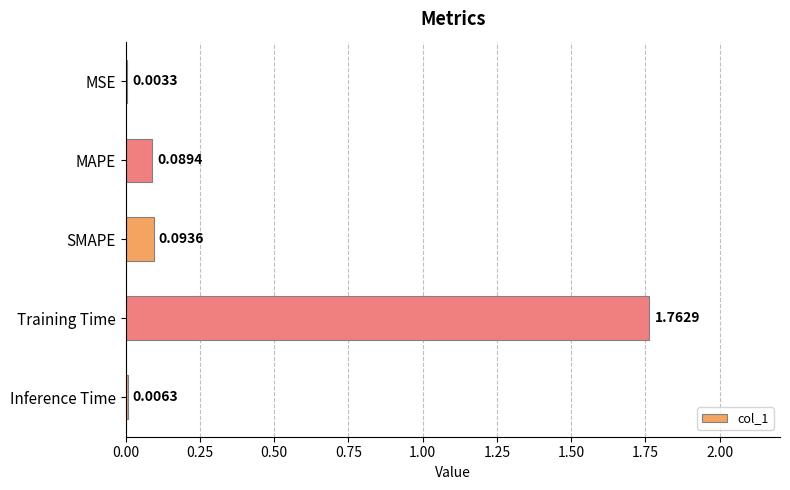

What is the sum of all values?

2.0